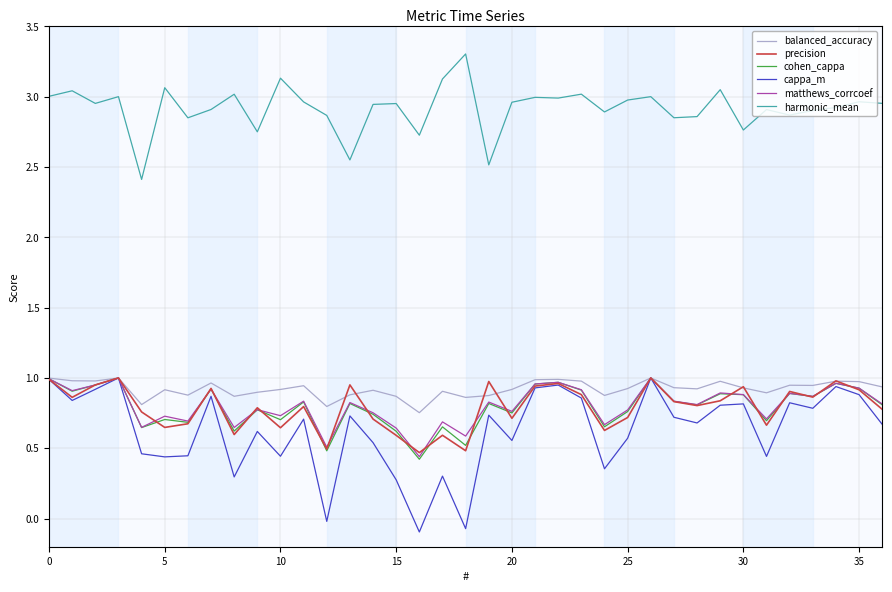

Which series has the largest range (max minus min)?

cappa_m